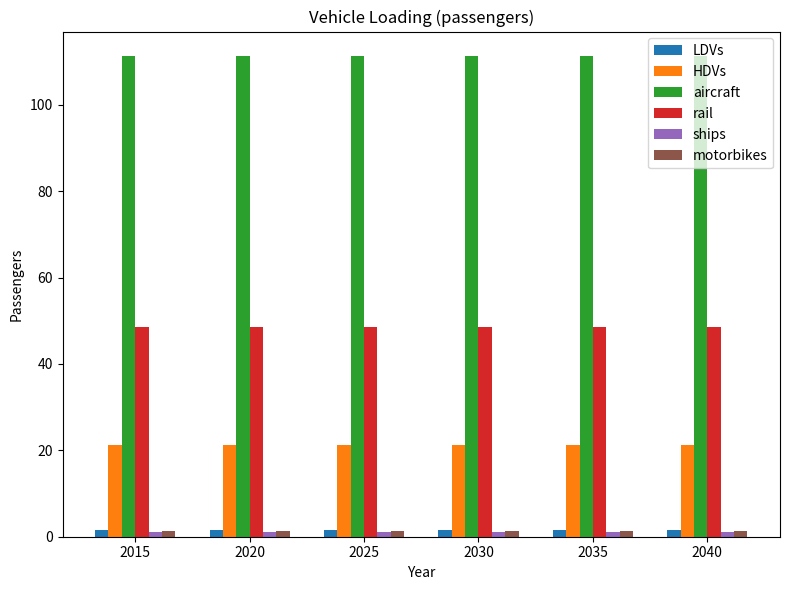

Is the value of rail at 2025 greater than the value of aircraft at 2020?

No